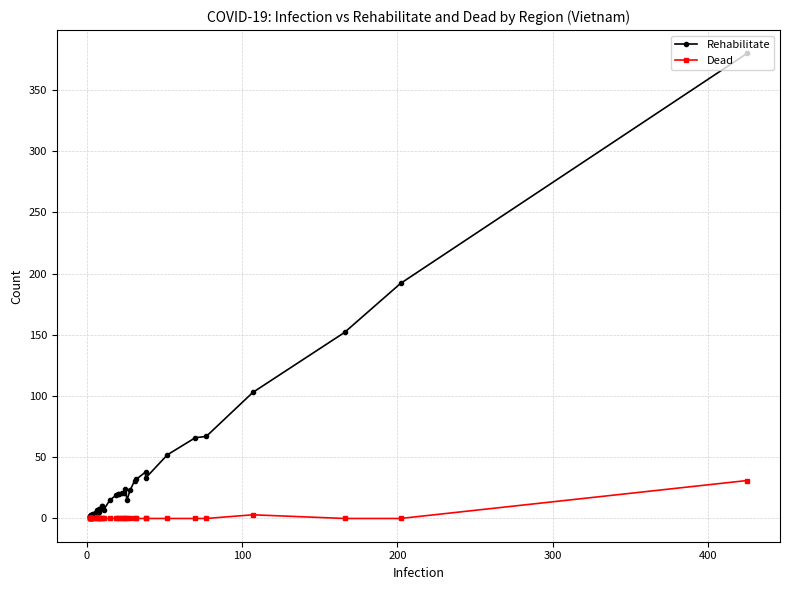

True or false: Rehabilitate has a value of 1 at 27.

False